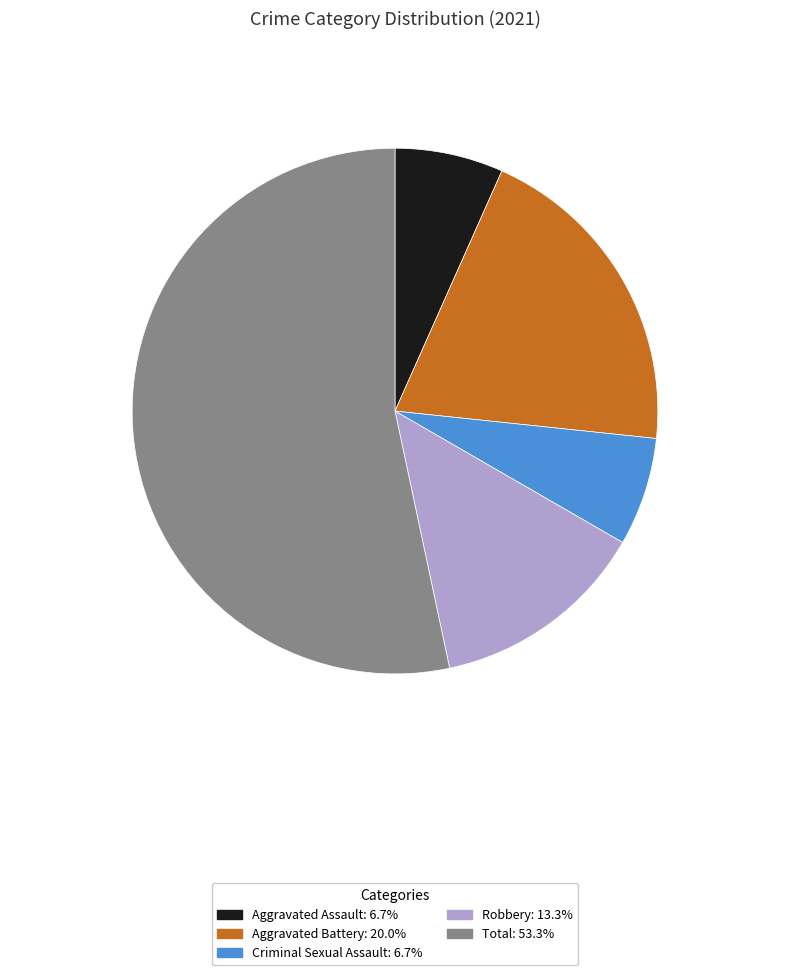

What is the ratio of the value at Criminal Sexual Assault to the value at Aggravated Battery?

0.3